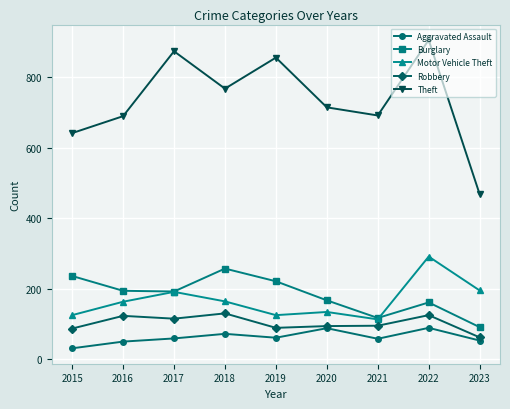

What is the highest value of the Aggravated Assault series?

89